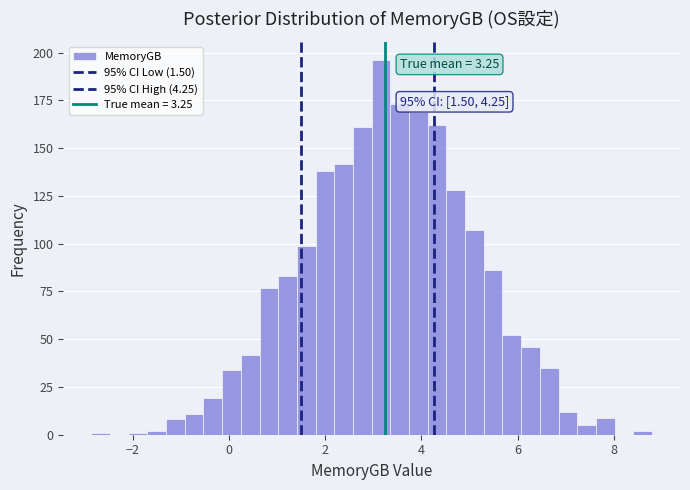

Around what value on the x-axis is the tallest bar? Give the approximate position of its centre, as read against the axis.

3.2